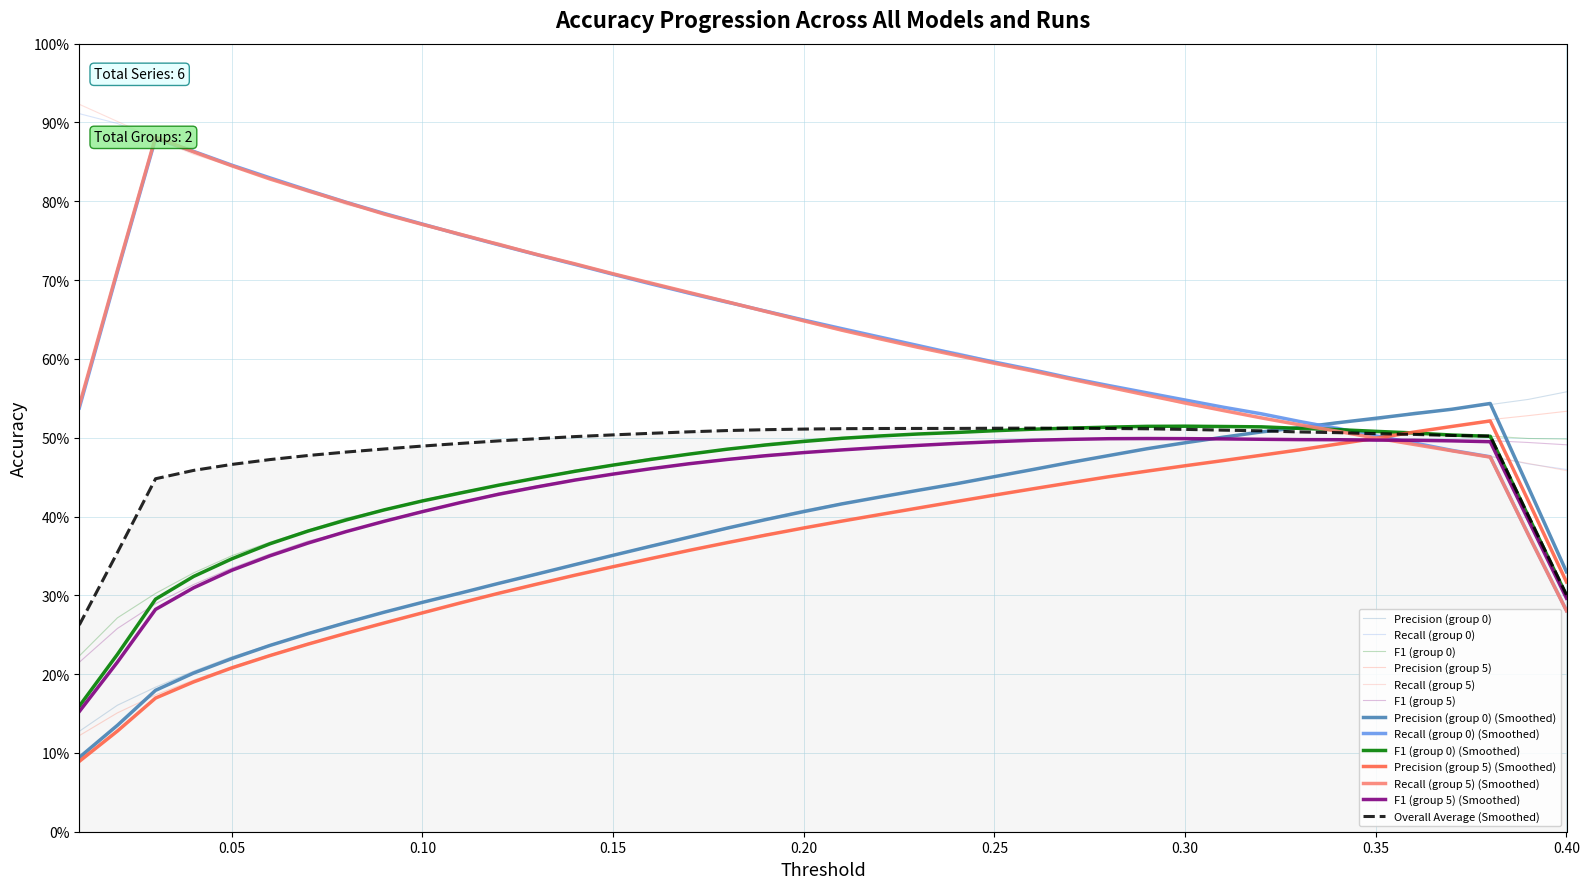

What is the maximum value for Recall_col0?

0.9